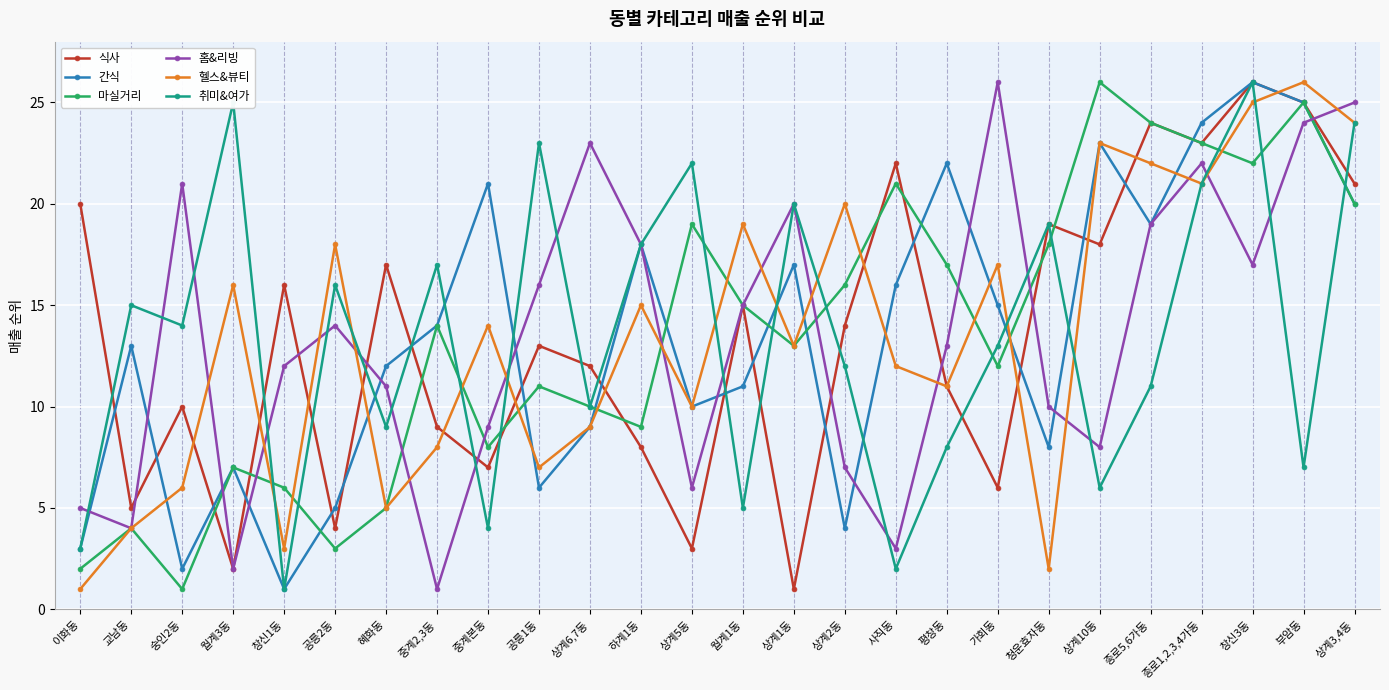

What is the total value across all series at 가회동?

89